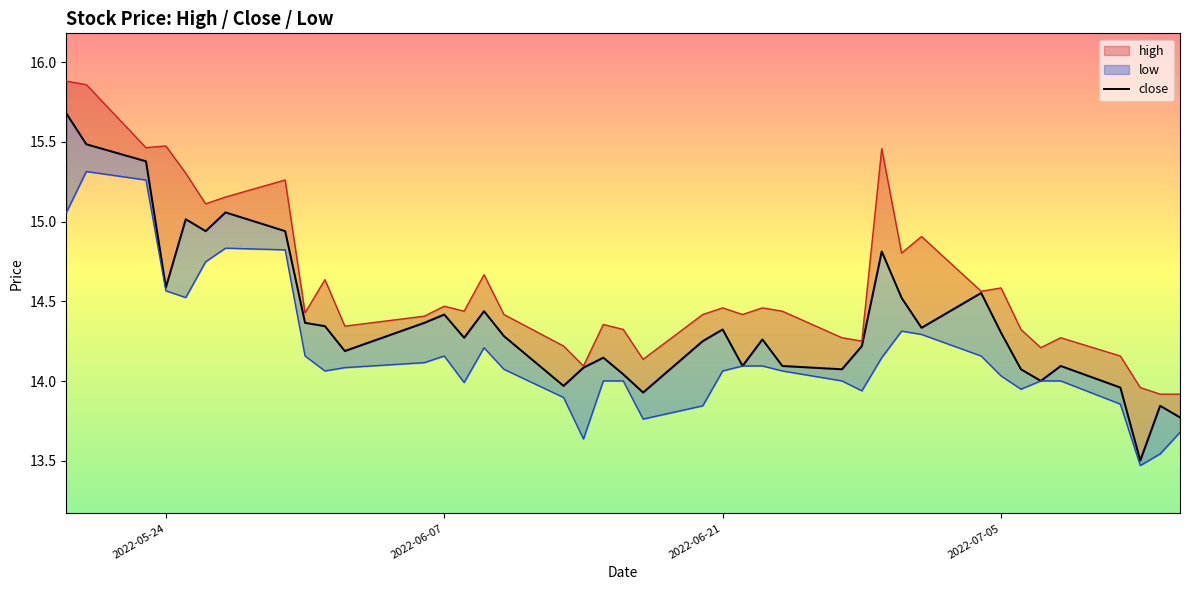

How many interior local valleys (lower than both neighbors) does the data have?

11